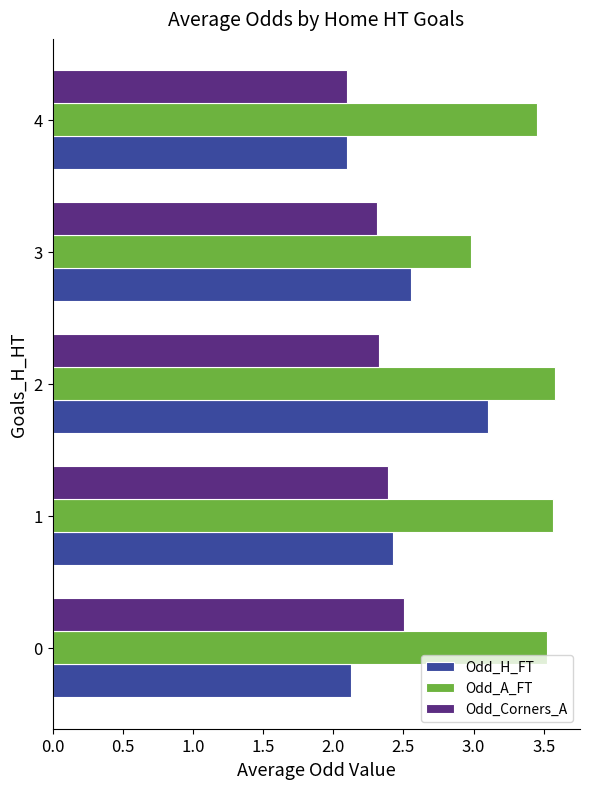

Rank the series at 0 from highest to lowest value.

Odd_A_FT, Odd_Corners_A, Odd_H_FT